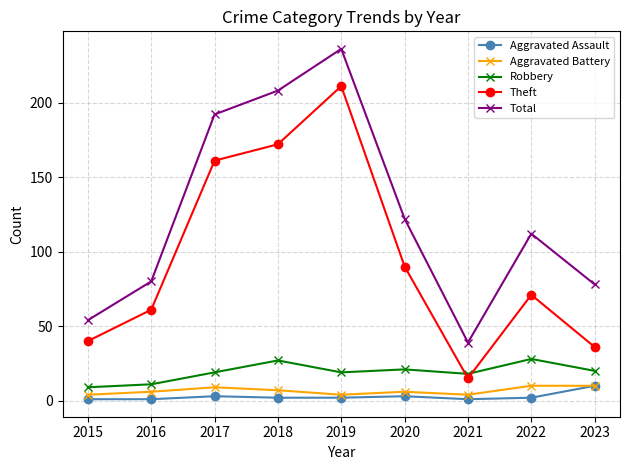

How many interior local peaks does the Total series have?

2